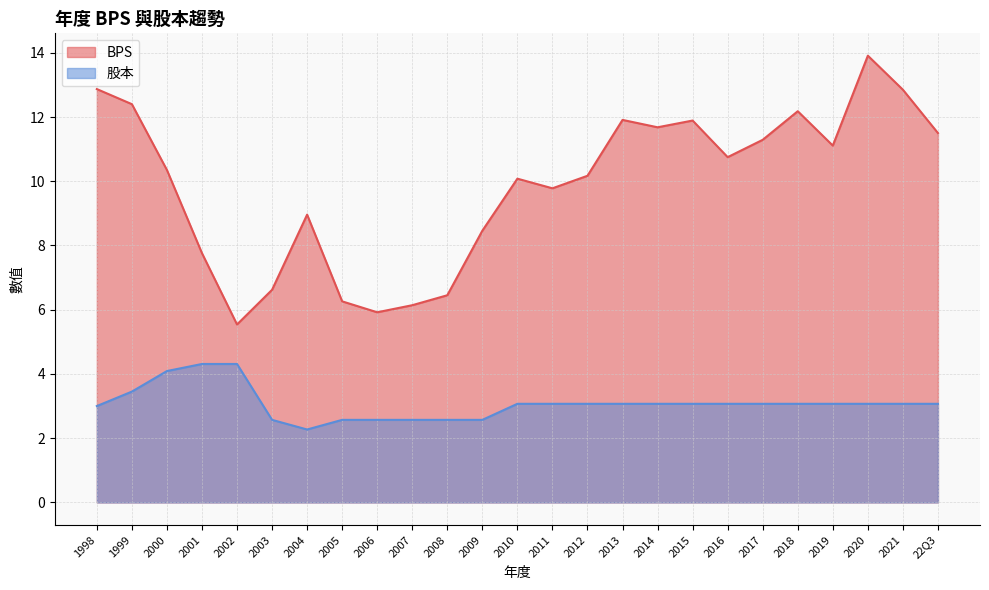

True or false: 股本 and BPS cross at least once.

False